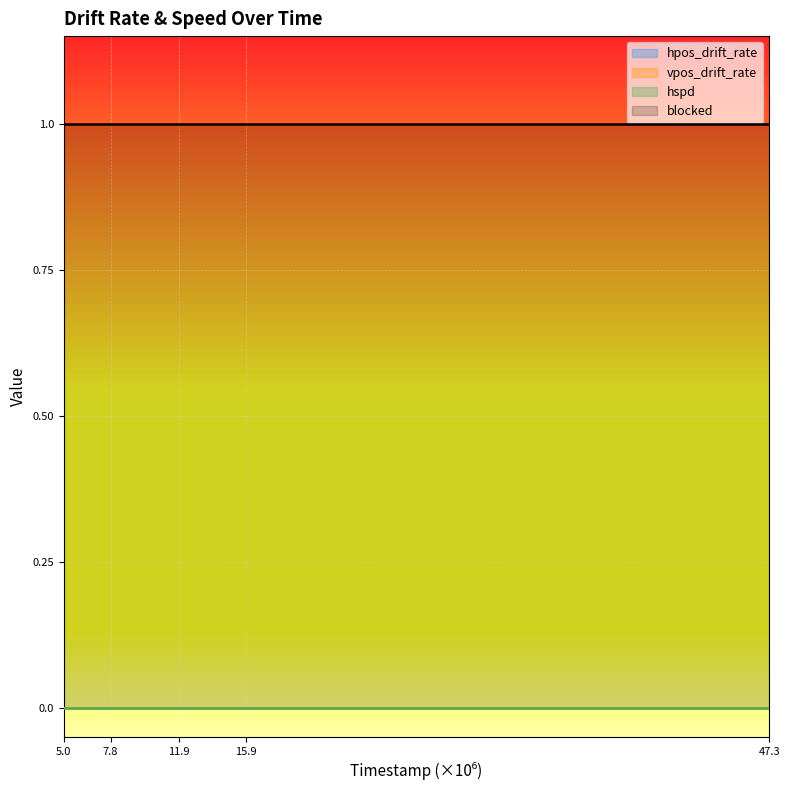

Reading right to left, list all the values displayed in this chart.

hpos_drift_rate: 0	0	0	0	0	0	0	0	0	0	0	0	0	0	0	0
vpos_drift_rate: 0	0	0	0	0	0	0	0	0	0	0	0	0	0	0	0
hspd: 0	0	0	0	0	0	0	0	0	0	0	0	0	0	0	0
blocked: 1	1	1	1	1	1	1	1	1	1	1	1	1	1	1	1